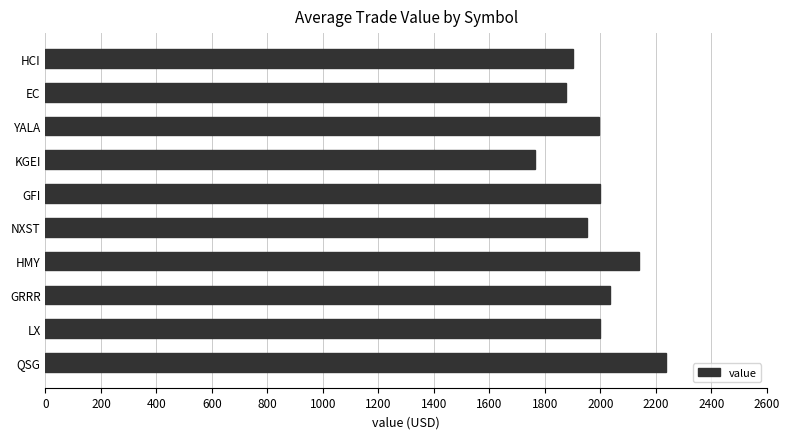

What is the label of the 5th bar from the bottom?

NXST